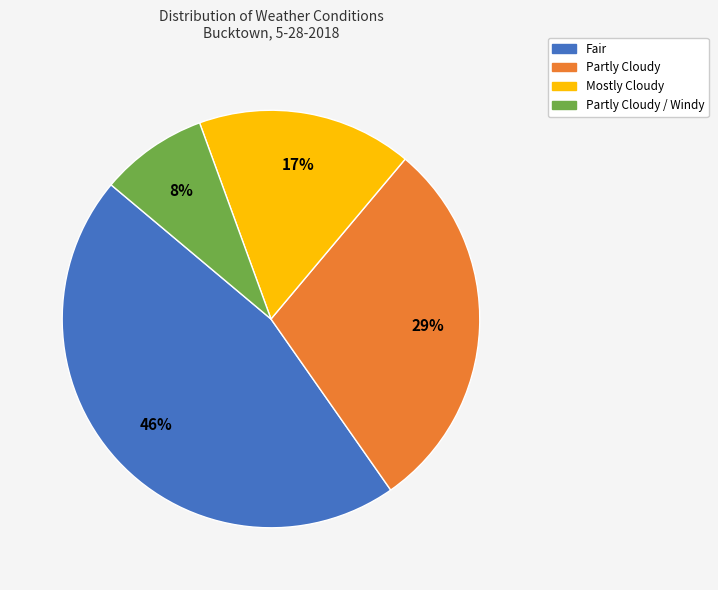

To the nearest percent, what is the difference between the largest and smallest slice percentages?

38%